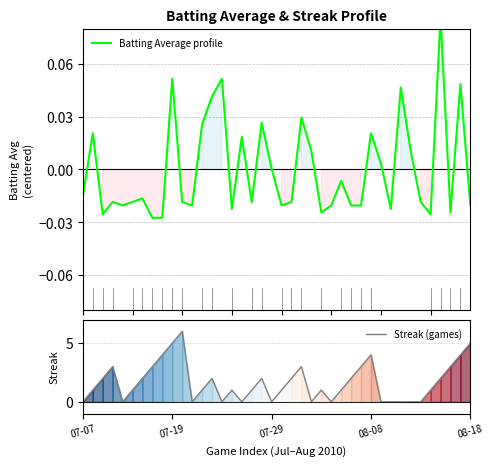

Which series has the largest range (max minus min)?

Streak (games)